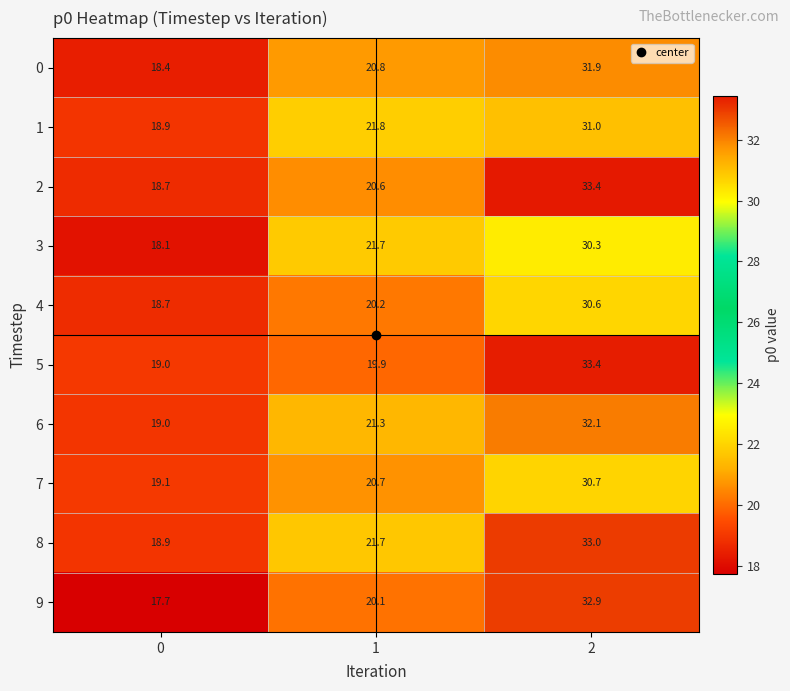

Which series has the largest range (max minus min)?

9